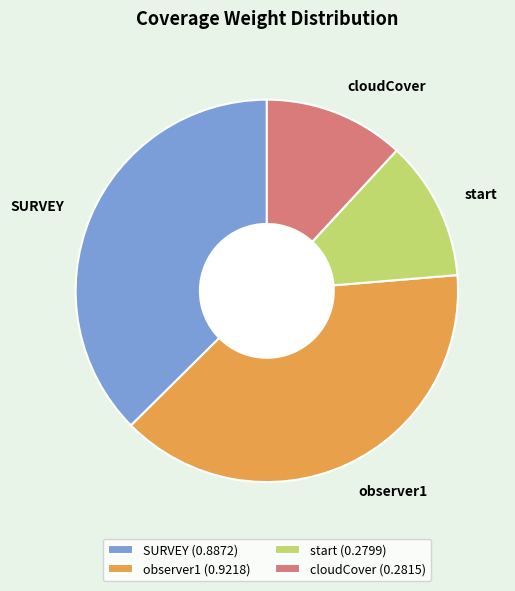

Is the sum of start and cloudCover greater than half?

No